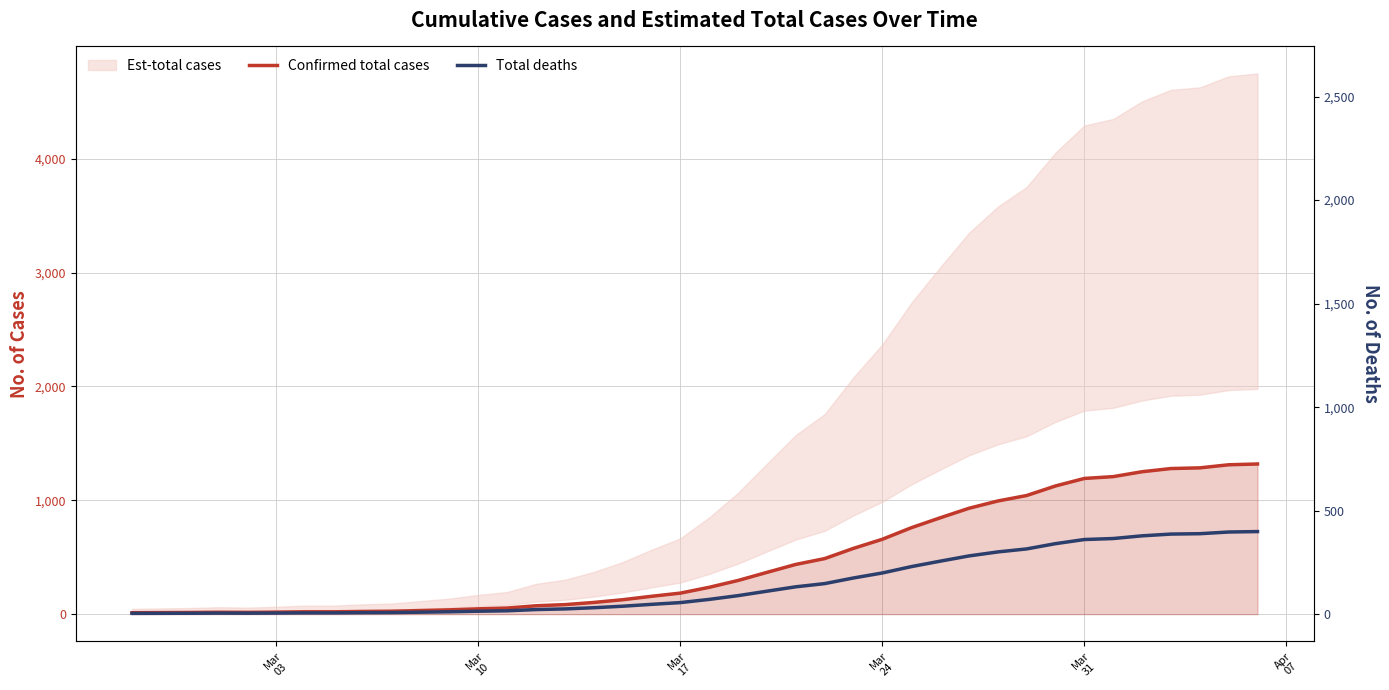

Reading left to right, list all the values displayed in this chart.

Confirmed total cases: 13.0	14.0	15.0	17.0	16.0	18.0	21.0	21.0	24.0	26.0	32.0	38.0	47.0	54.0	74.0	84.0	103.0	127.0	157.0	185.0	236.0	296.0	367.0	437.0	488.0	578.0	658.0	759.0	846.0	930.0	994.0	1042.0	1126.0	1192.0	1208.0	1251.0	1279.0	1285.0	1312.0	1319.0
Total deaths: 7.2	7.7	8.2	9.4	8.8	9.9	11.6	11.6	13.2	14.3	17.6	20.9	25.9	29.7	40.7	46.2	56.7	69.9	86.4	101.8	129.8	162.8	201.9	240.4	268.4	317.9	361.9	417.5	465.3	511.5	546.7	573.1	619.3	655.6	664.4	688.1	703.5	706.8	721.6	725.5